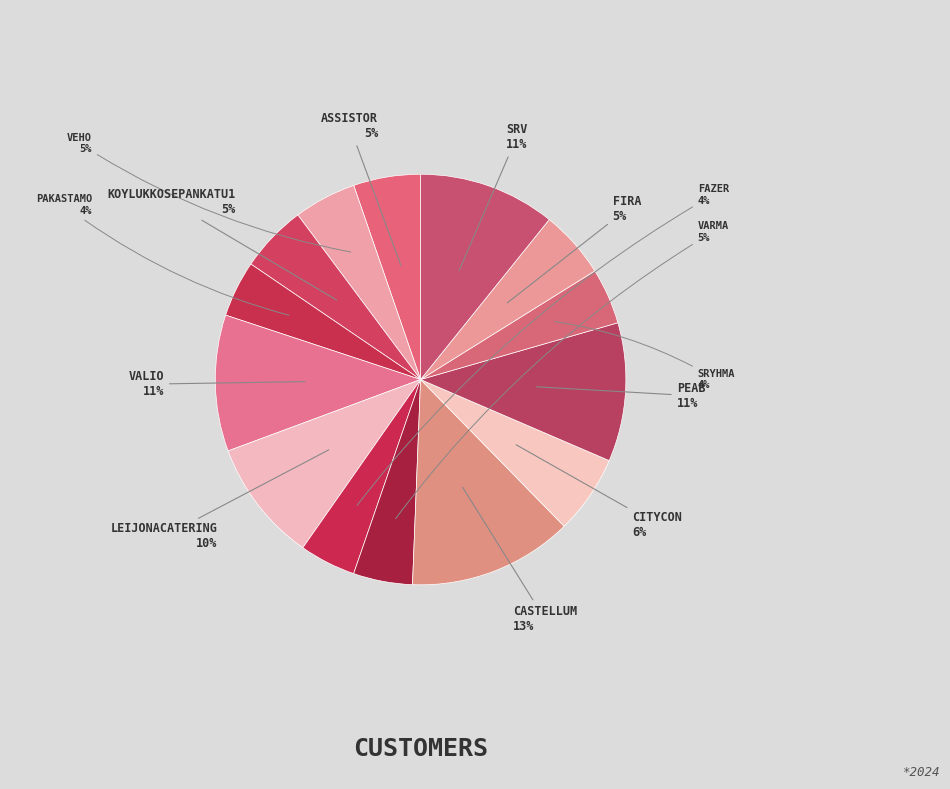

Rank the categories by value from highest to lowest.

Castellum, Peab, SRV, Valio, LeijonaCatering, Citycon, Fira, KoyLukkosepankatu1, Assistor, Veho, Varma, Fazer, Pakastamo, SRyhma